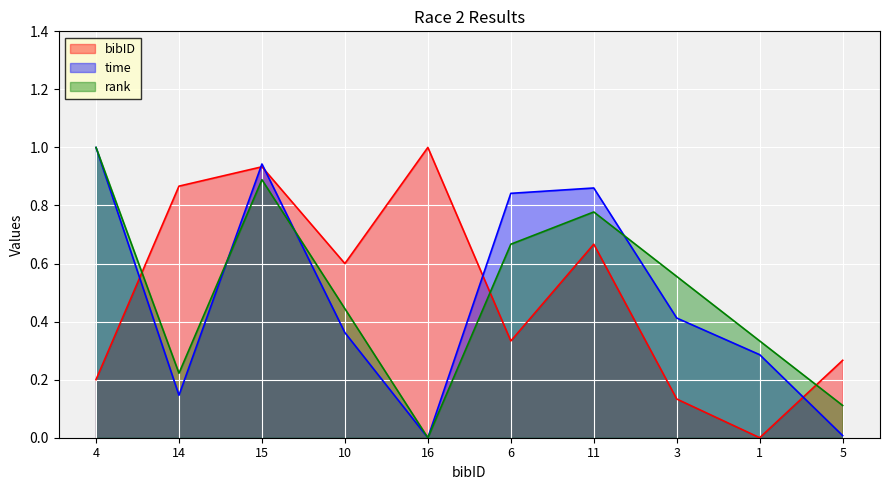

Which has a higher value, 16 or 1?

16